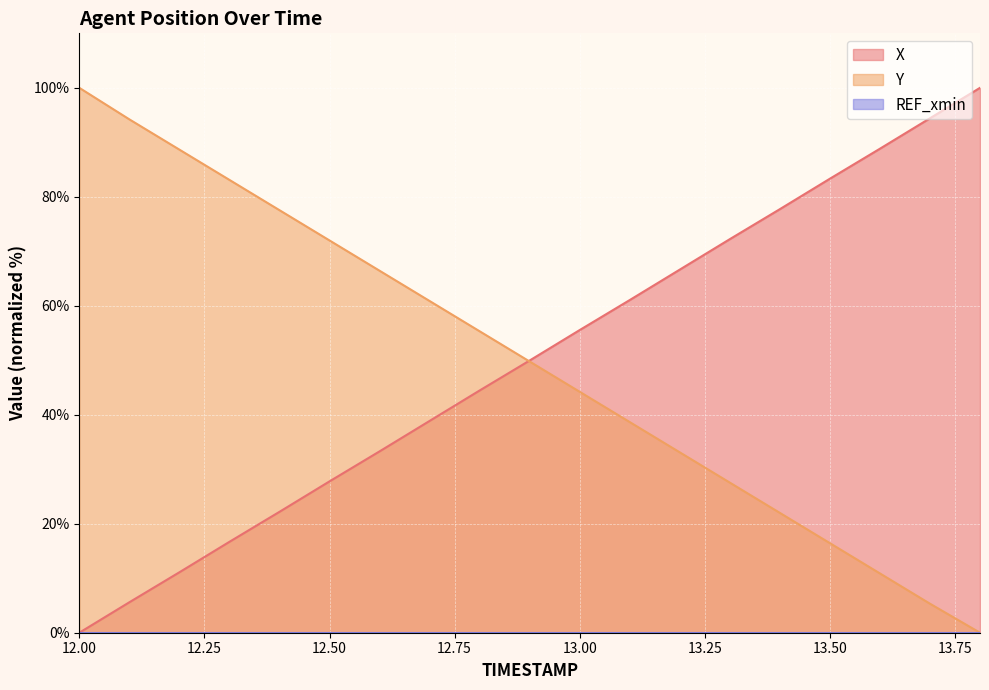

Which has a higher value, 13.1 or 12.3?

13.1